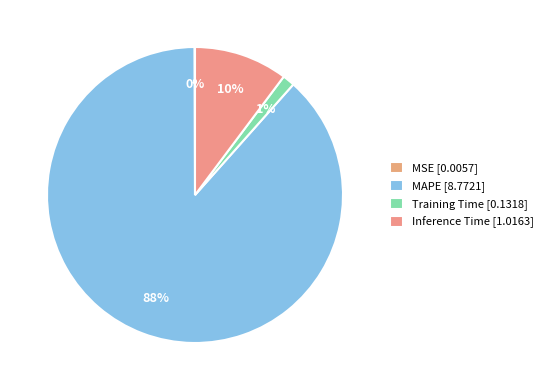

Rank the categories by value from lowest to highest.

MSE, Training Time, Inference Time, MAPE